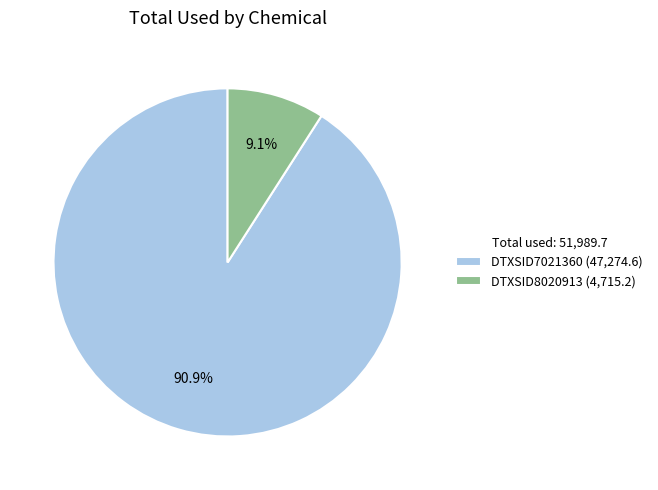

To the nearest percent, what is the combined percentage of DTXSID7021360 and DTXSID8020913?

100%